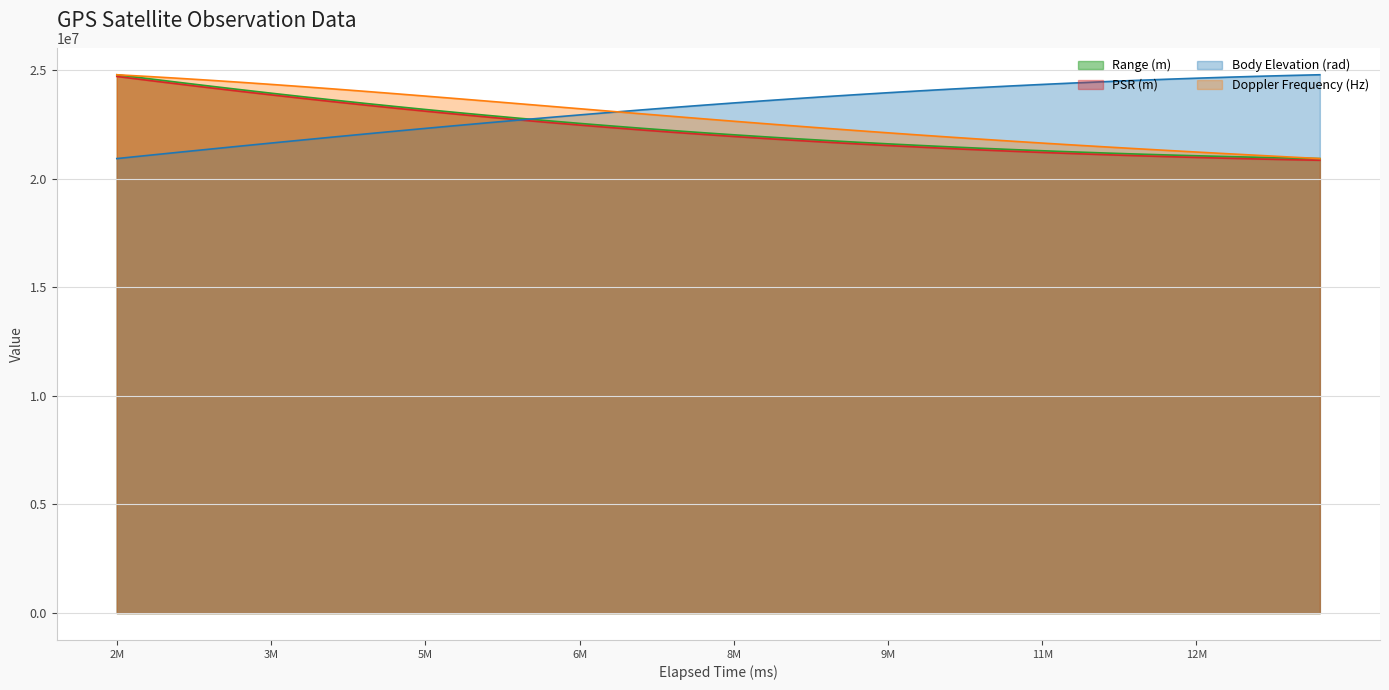

How many intersections are there between PSR (m) and Body Elevation (rad)?

1